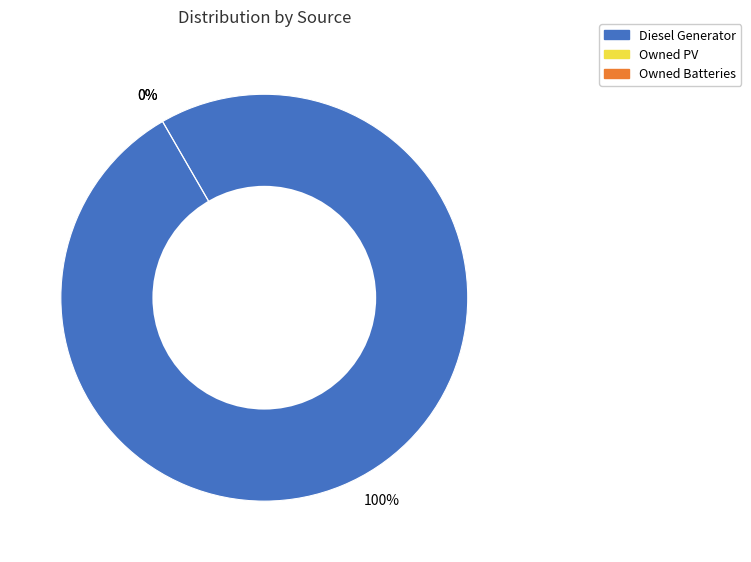

What is the smallest slice in the pie chart?

Owned PV